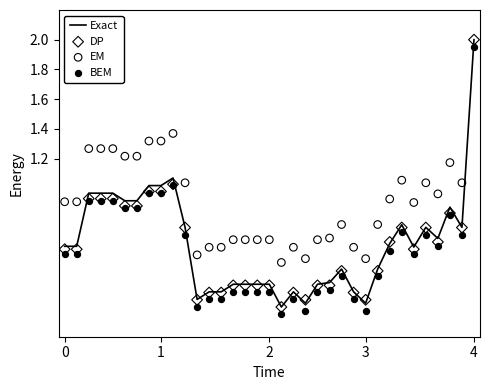

At which category is the sum across all series the highest?

4